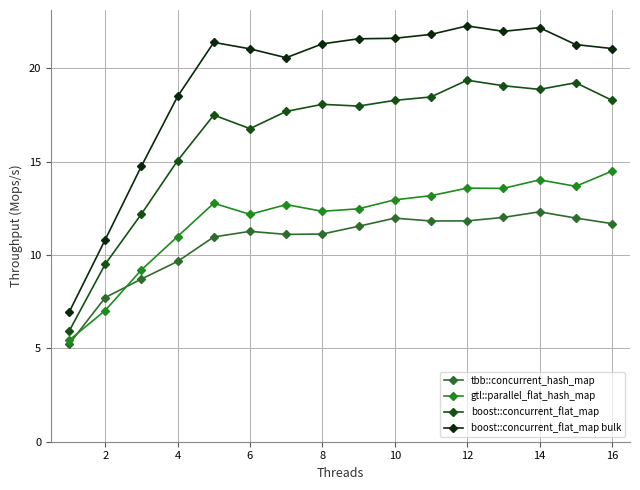

Which series has the largest total across all categories?

boost::concurrent_flat_map bulk